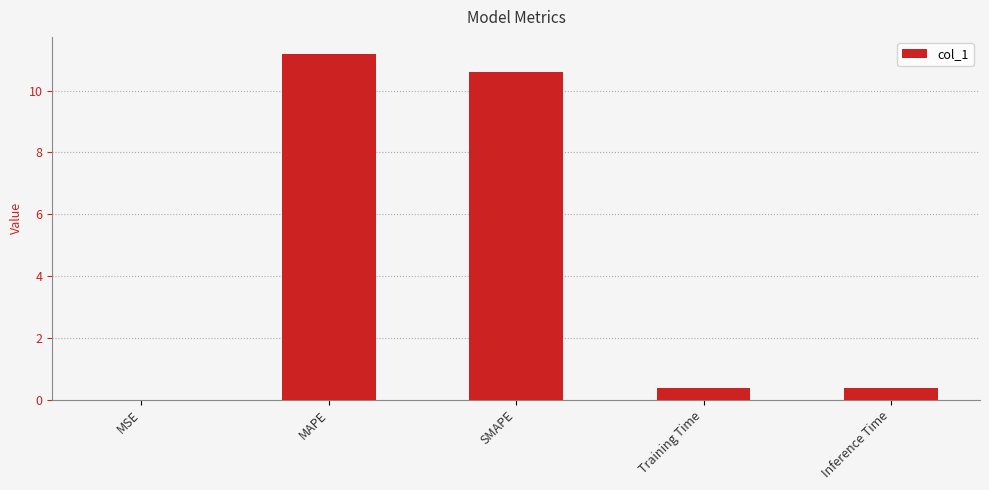

Is it true that the value at MAPE is 11.2?

True